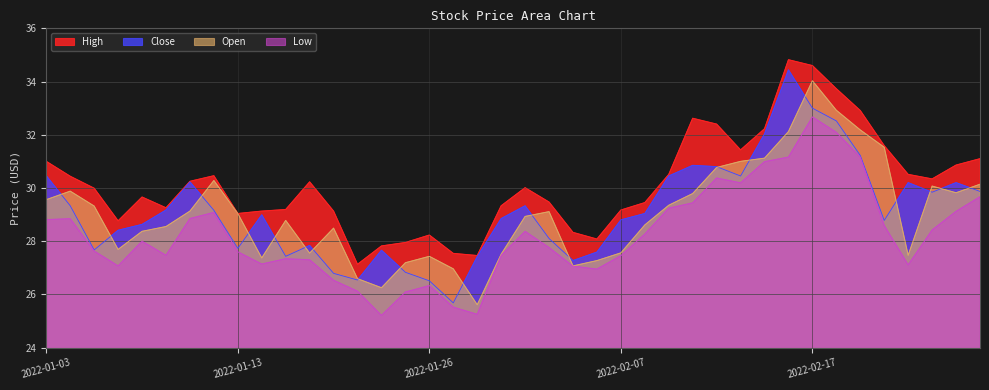

Reading left to right, extract all data points from this chart.

High: 2022-01-03=31.0	2022-01-04=30.4	2022-01-05=30.0	2022-01-06=28.8	2022-01-07=29.7	2022-01-10=29.3	2022-01-11=30.2	2022-01-12=30.5	2022-01-13=29.0	2022-01-14=29.1	2022-01-18=29.2	2022-01-19=30.2	2022-01-20=29.1	2022-01-21=27.1	2022-01-24=27.8	2022-01-25=27.9	2022-01-26=28.2	2022-01-27=27.5	2022-01-28=27.5	2022-01-31=29.3	2022-02-01=30.0	2022-02-02=29.5	2022-02-03=28.3	2022-02-04=28.1	2022-02-07=29.2	2022-02-08=29.4	2022-02-09=30.5	2022-02-10=32.6	2022-02-11=32.4	2022-02-14=31.4	2022-02-15=32.2	2022-02-16=34.8	2022-02-17=34.6	2022-02-18=33.7	2022-02-22=32.9	2022-02-23=31.6	2022-02-24=30.5	2022-02-25=30.3	2022-02-28=30.9	2022-03-01=31.1
Close: 2022-01-03=30.5	2022-01-04=29.3	2022-01-05=27.7	2022-01-06=28.4	2022-01-07=28.6	2022-01-10=29.2	2022-01-11=30.2	2022-01-12=29.2	2022-01-13=27.7	2022-01-14=29.0	2022-01-18=27.4	2022-01-19=27.8	2022-01-20=26.8	2022-01-21=26.5	2022-01-24=27.7	2022-01-25=26.8	2022-01-26=26.5	2022-01-27=25.7	2022-01-28=27.4	2022-01-31=28.9	2022-02-01=29.3	2022-02-02=28.1	2022-02-03=27.3	2022-02-04=27.6	2022-02-07=28.8	2022-02-08=29.0	2022-02-09=30.4	2022-02-10=30.9	2022-02-11=30.8	2022-02-14=30.4	2022-02-15=32.0	2022-02-16=34.4	2022-02-17=33.0	2022-02-18=32.5	2022-02-22=31.2	2022-02-23=28.8	2022-02-24=30.2	2022-02-25=29.8	2022-02-28=30.2	2022-03-01=29.9
Open: 2022-01-03=29.6	2022-01-04=29.9	2022-01-05=29.3	2022-01-06=27.7	2022-01-07=28.4	2022-01-10=28.6	2022-01-11=29.1	2022-01-12=30.3	2022-01-13=29.0	2022-01-14=27.4	2022-01-18=28.8	2022-01-19=27.6	2022-01-20=28.5	2022-01-21=26.6	2022-01-24=26.2	2022-01-25=27.2	2022-01-26=27.4	2022-01-27=27.0	2022-01-28=25.6	2022-01-31=27.5	2022-02-01=28.9	2022-02-02=29.1	2022-02-03=27.1	2022-02-04=27.3	2022-02-07=27.6	2022-02-08=28.6	2022-02-09=29.4	2022-02-10=29.8	2022-02-11=30.8	2022-02-14=31.0	2022-02-15=31.1	2022-02-16=32.1	2022-02-17=34.0	2022-02-18=32.9	2022-02-22=32.2	2022-02-23=31.5	2022-02-24=27.5	2022-02-25=30.1	2022-02-28=29.8	2022-03-01=30.1
Low: 2022-01-03=28.8	2022-01-04=28.8	2022-01-05=27.6	2022-01-06=27.1	2022-01-07=28.0	2022-01-10=27.5	2022-01-11=28.9	2022-01-12=29.1	2022-01-13=27.6	2022-01-14=27.1	2022-01-18=27.3	2022-01-19=27.3	2022-01-20=26.5	2022-01-21=26.1	2022-01-24=25.2	2022-01-25=26.1	2022-01-26=26.3	2022-01-27=25.5	2022-01-28=25.2	2022-01-31=27.5	2022-02-01=28.4	2022-02-02=27.8	2022-02-03=27.1	2022-02-04=26.9	2022-02-07=27.5	2022-02-08=28.3	2022-02-09=29.2	2022-02-10=29.4	2022-02-11=30.4	2022-02-14=30.2	2022-02-15=31.0	2022-02-16=31.2	2022-02-17=32.7	2022-02-18=32.1	2022-02-22=31.2	2022-02-23=28.6	2022-02-24=27.1	2022-02-25=28.4	2022-02-28=29.1	2022-03-01=29.7